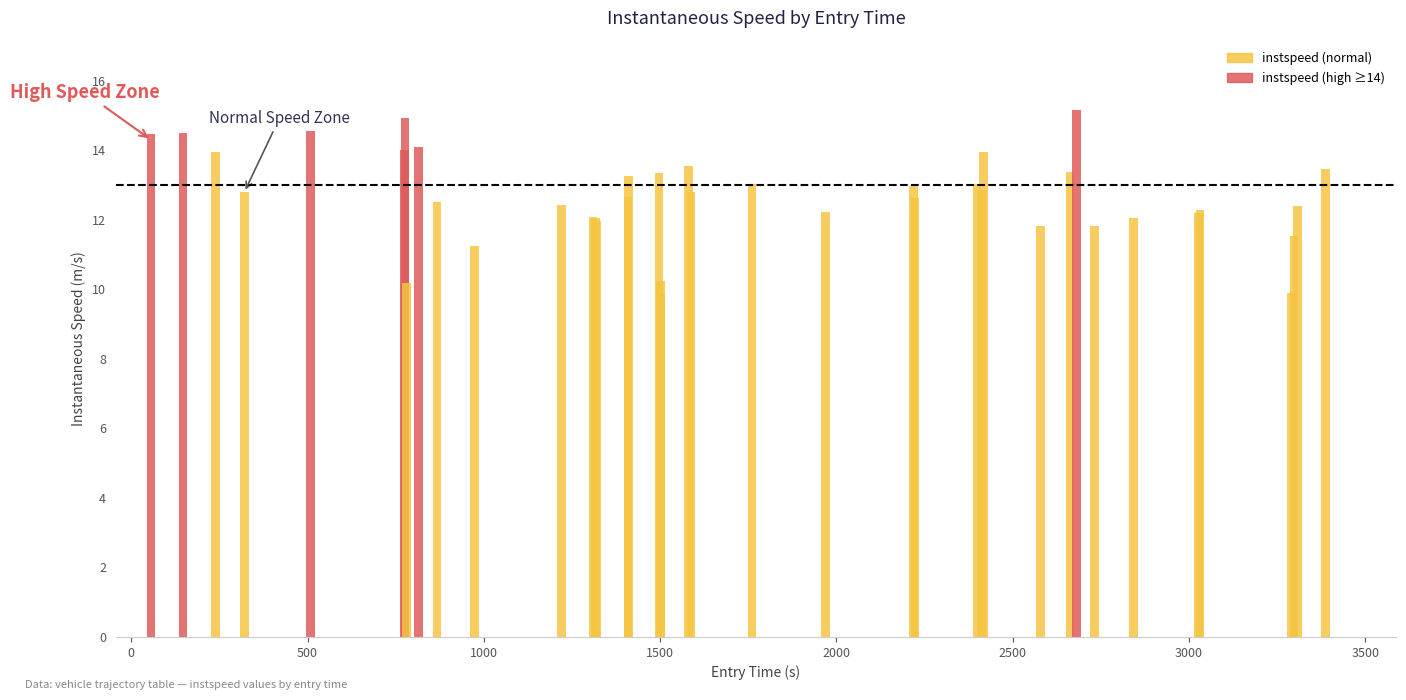

Reading right to left, list all the values displayed in this chart.

39=13.5	38=12.4	37=11.5	36=9.9	35=12.3	34=12.2	33=12.1	32=11.8	31=15.2	30=13.4	29=11.8	28=14.0	27=12.9	26=13.0	25=12.6	24=13.0	23=12.2	22=13.0	21=12.8	20=13.5	19=9.9	18=10.2	17=13.3	16=13.3	15=12.7	14=12.0	13=12.1	12=12.1	11=12.4	10=11.3	9=12.5	8=14.1	7=10.2	6=14.9	5=14.0	4=14.6	3=12.8	2=13.9	1=14.5	0=14.5